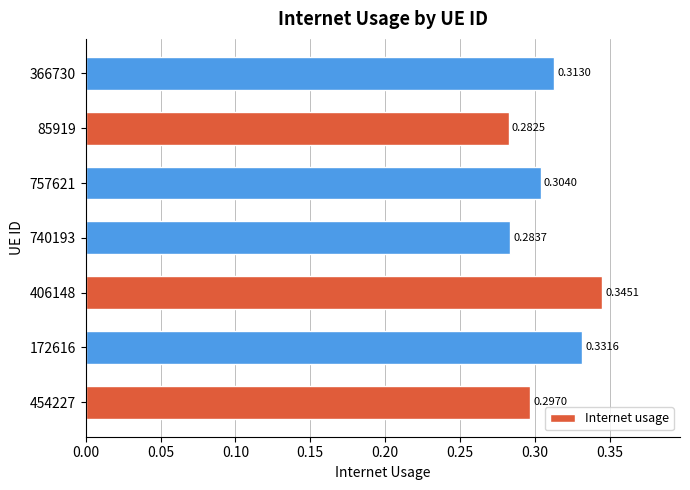

What is the difference between the maximum and minimum values?

0.1